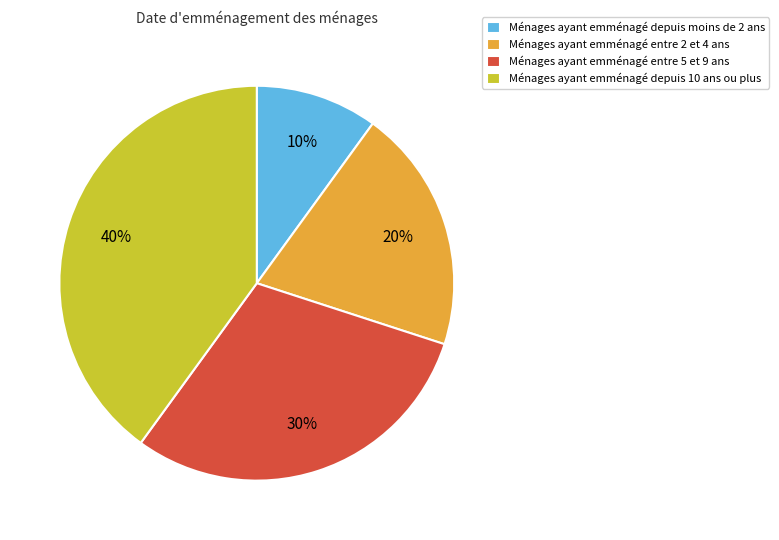

Which slice is the smallest?

Ménages ayant emménagé depuis moins de 2 ans